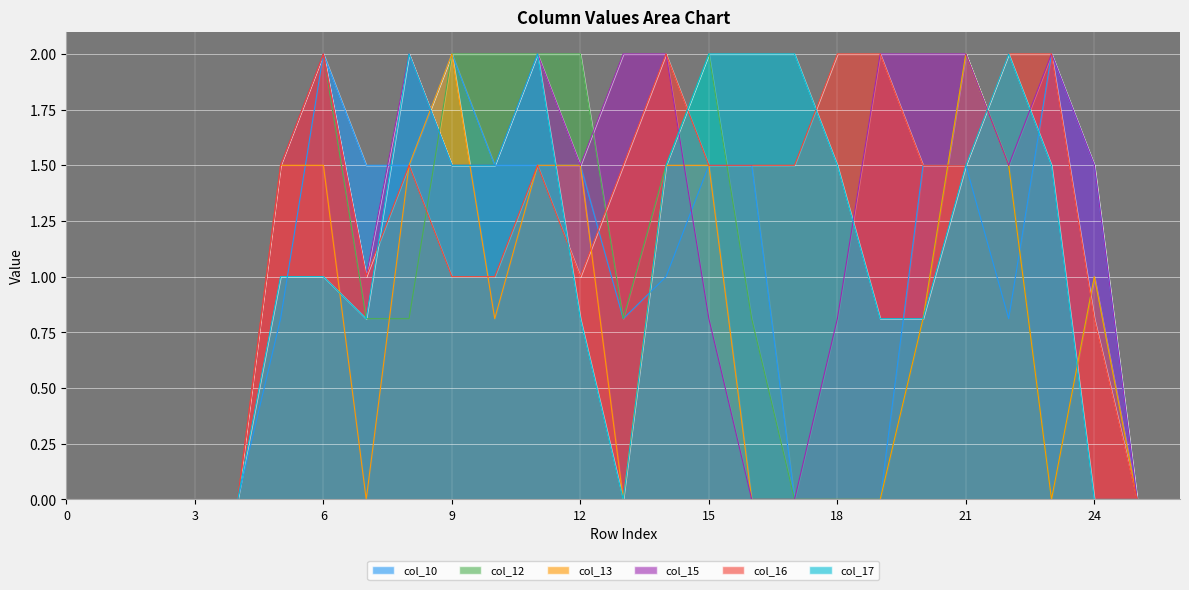

True or false: col_10 has a value of 2.1 at 7.

False